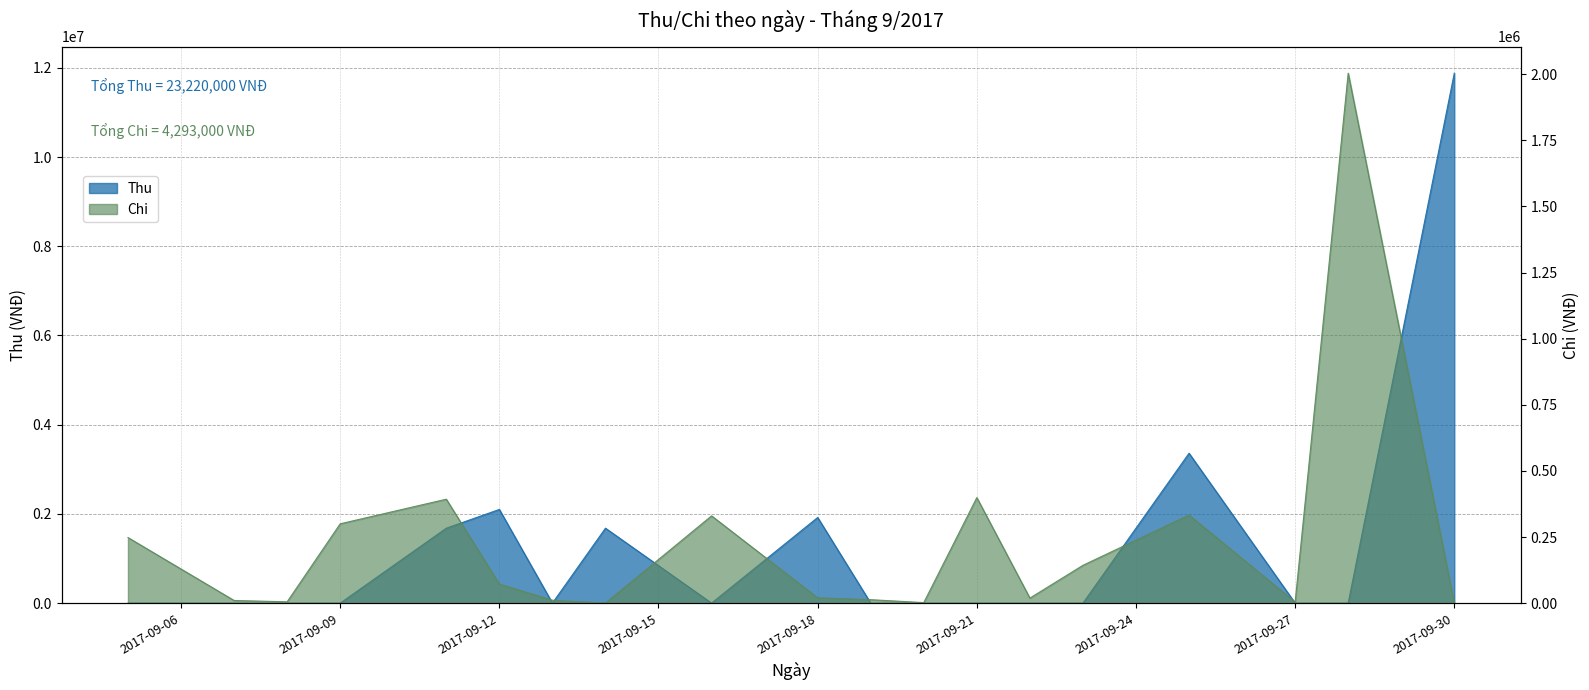

Between 2017-09-18 and 2017-09-27, which is larger?

2017-09-18